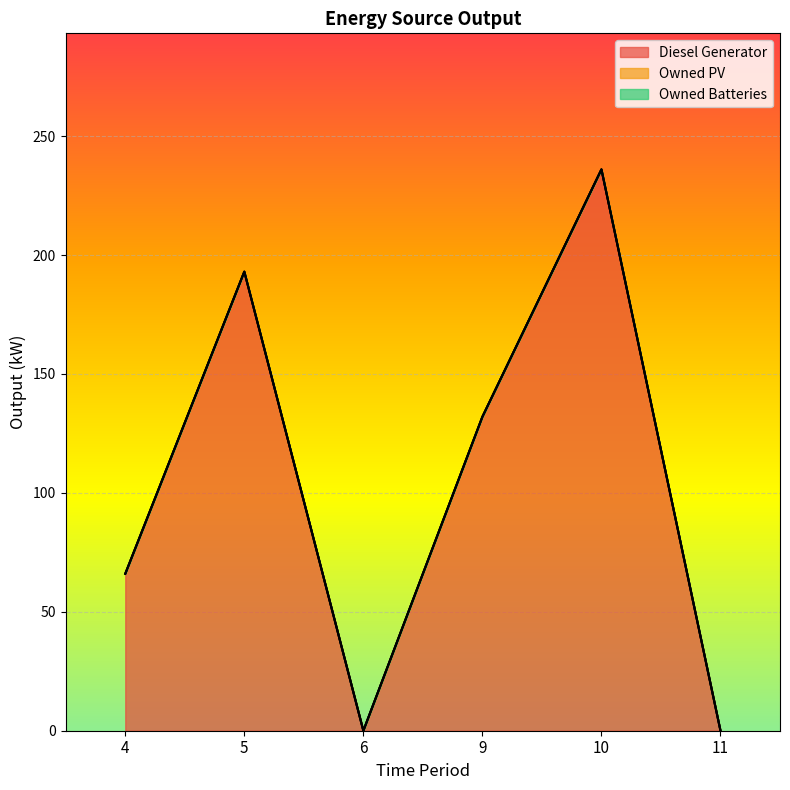

True or false: Diesel Generator and Owned Batteries intersect in this chart.

False